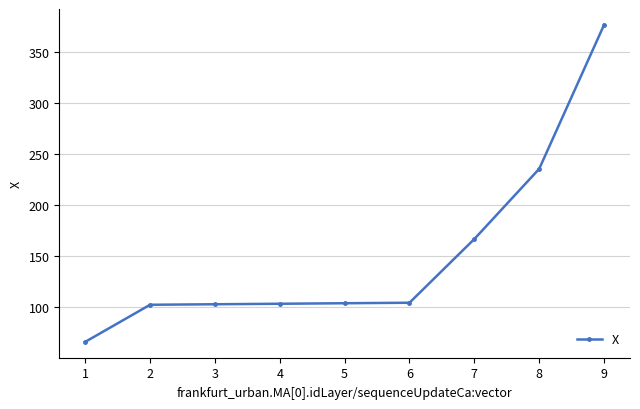

How many data points are above 103?

6